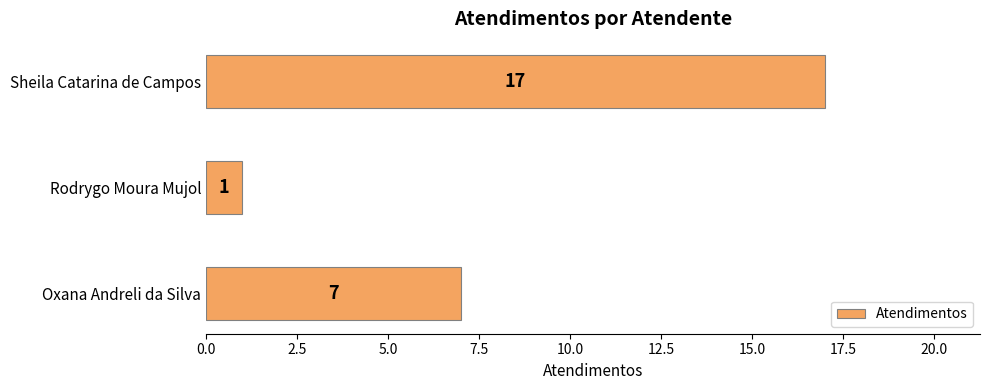

Are the bars horizontal?

Yes